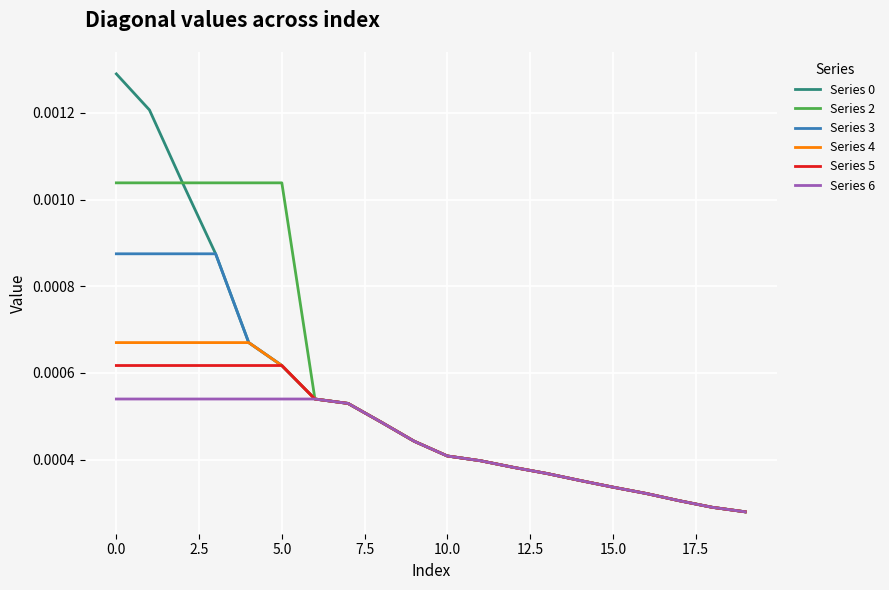

True or false: Series 2 and Series 3 intersect in this chart.

False